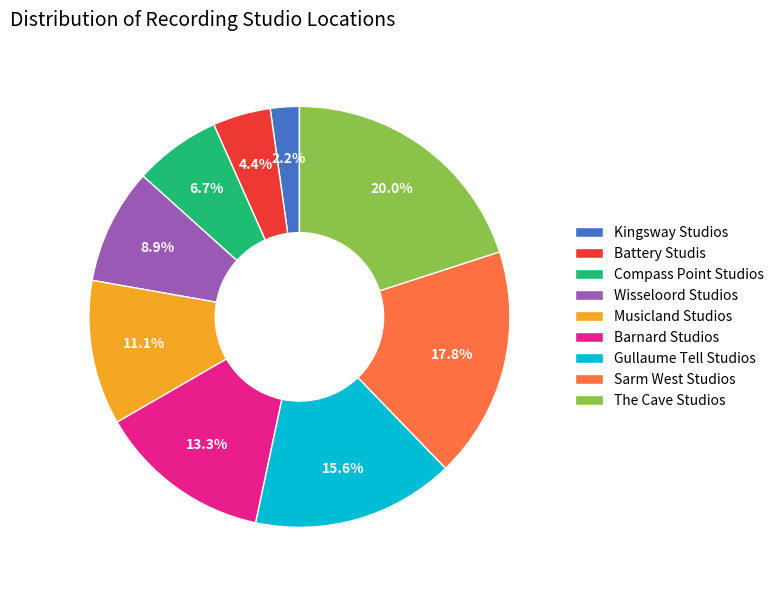

Rank the categories by value from lowest to highest.

Kingsway Studios, Battery Studis, Compass Point Studios, Wisseloord Studios, Musicland Studios, Barnard Studios, Gullaume Tell Studios, Sarm West Studios, The Cave Studios